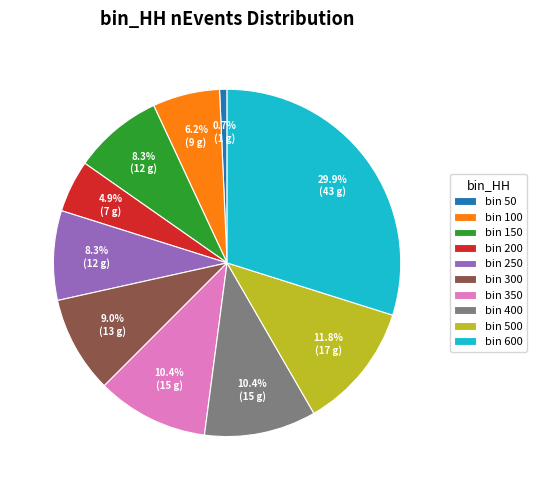

Is bin 250 the majority of the pie?

No